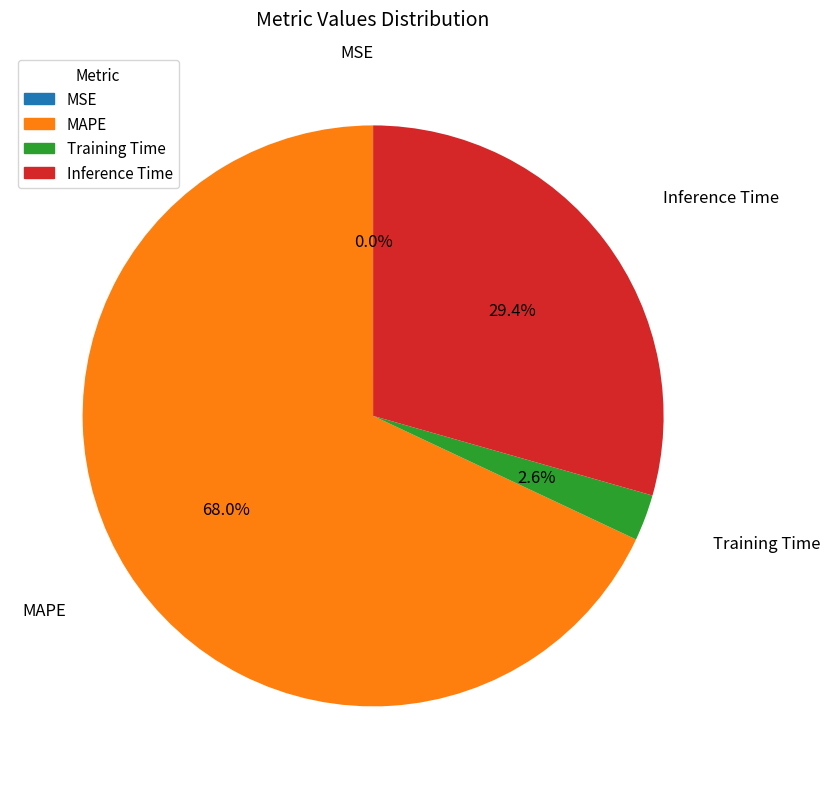

To the nearest percent, what percentage of the pie is Inference Time?

29%